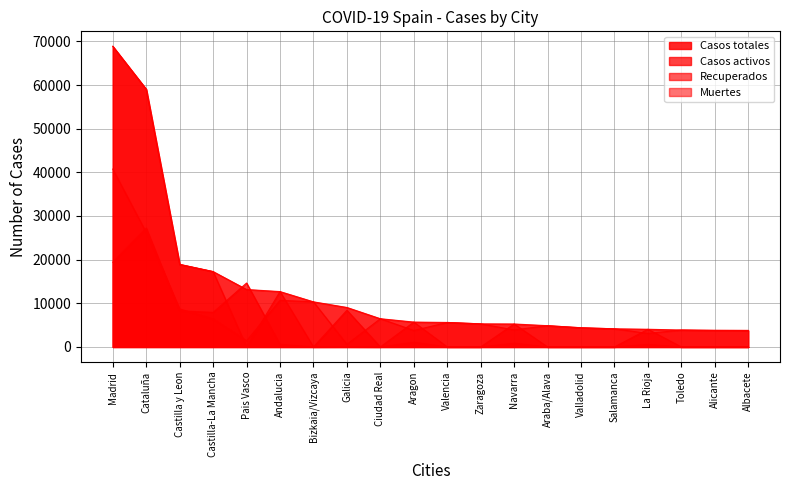

True or false: Casos activos has a value of 1509 at Navarra.

False